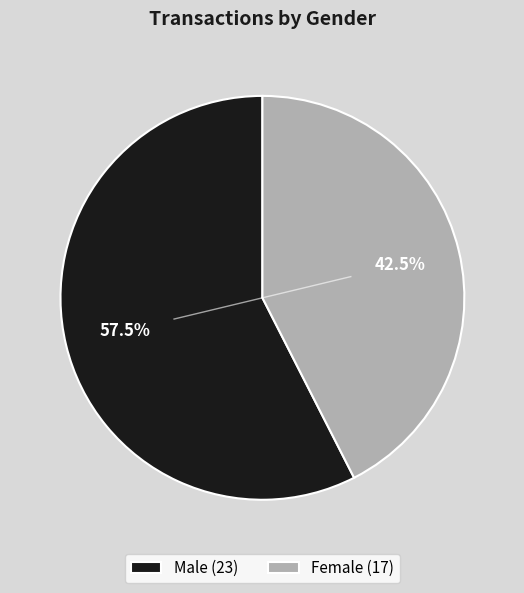

What is the ratio of the value at Male to the value at Female?

1.4